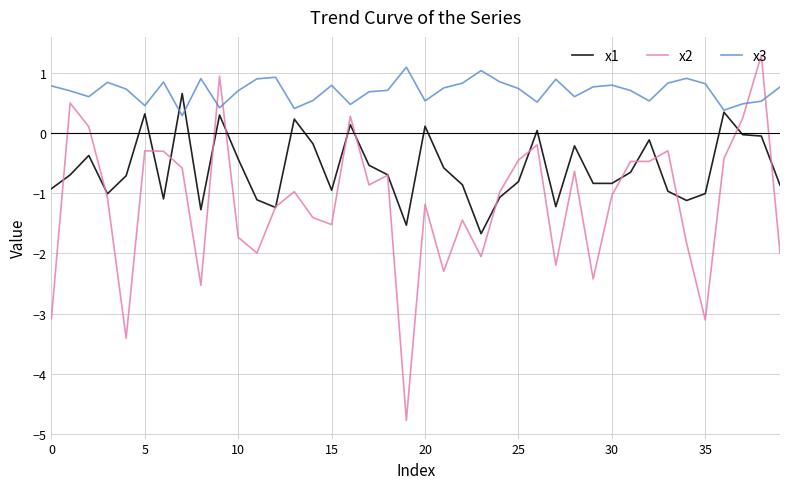

Which series has the widest spread of values?

x2